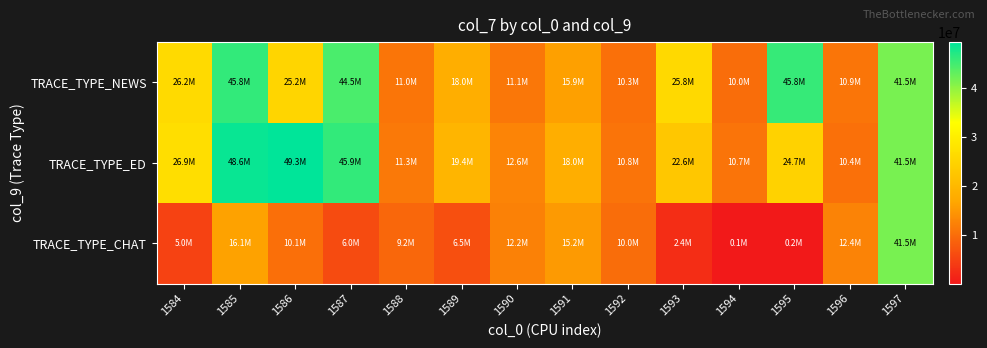

Reading left to right, extract all data points from this chart.

TRACE_TYPE_NEWS: 1584=26170993	1585=45828782	1586=25245394	1587=44450801	1588=10954779	1589=17966491	1590=11139375	1591=15858150	1592=10321680	1593=25825890	1594=9958509	1595=45806301	1596=10908915	1597=41510289
TRACE_TYPE_ED: 1584=26867061	1585=48620812	1586=49288241	1587=45913809	1588=11279961	1589=19404021	1590=12613041	1591=18006081	1592=10791441	1593=22633221	1594=10701741	1595=24685802	1596=10409181	1597=41510289
TRACE_TYPE_CHAT: 1584=4998609	1585=16083810	1586=10117627	1587=5968220	1588=9186231	1589=6518675	1590=12249497	1591=15180668	1592=9975395	1593=2376378	1594=50239	1595=205250	1596=12425637	1597=41510289